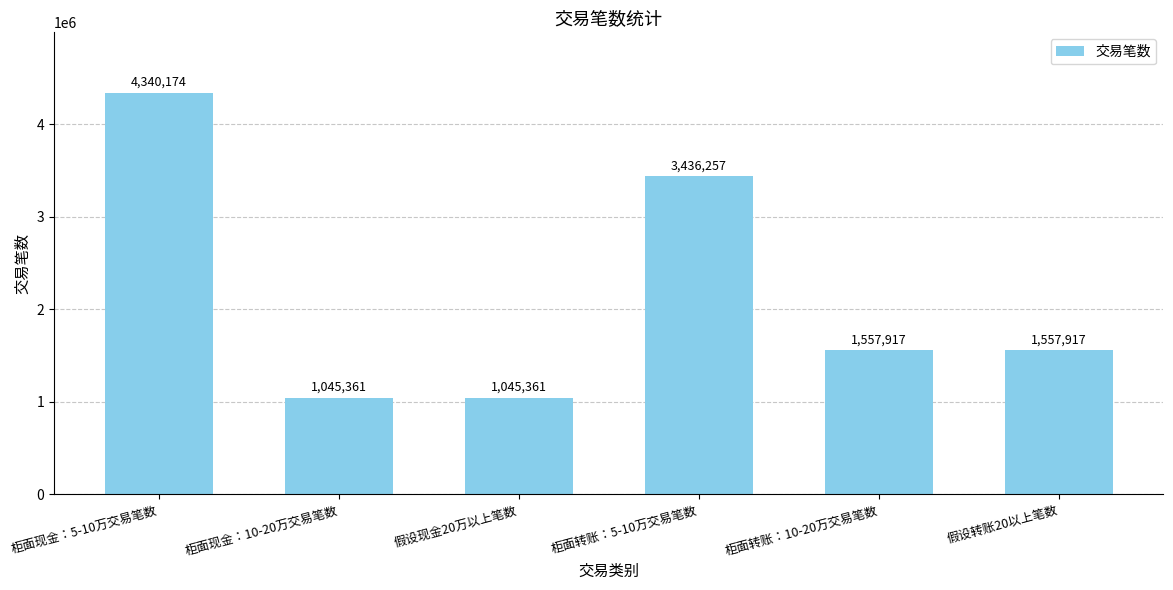

What is the sum of all values?

12982987